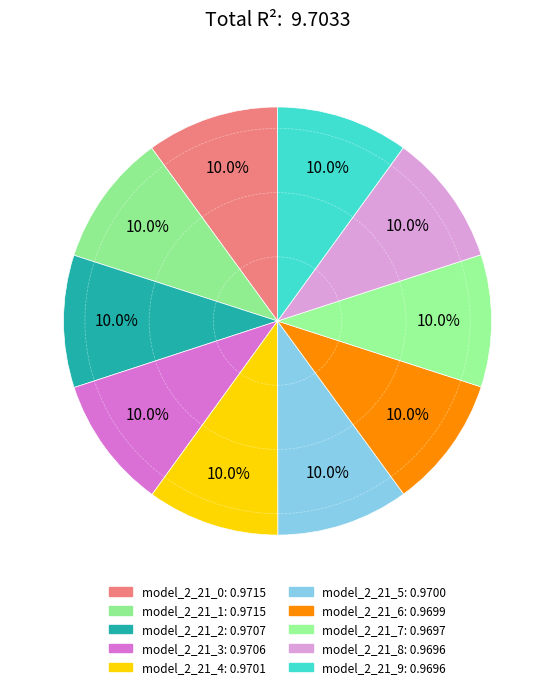

How many segments does this pie chart have?

10